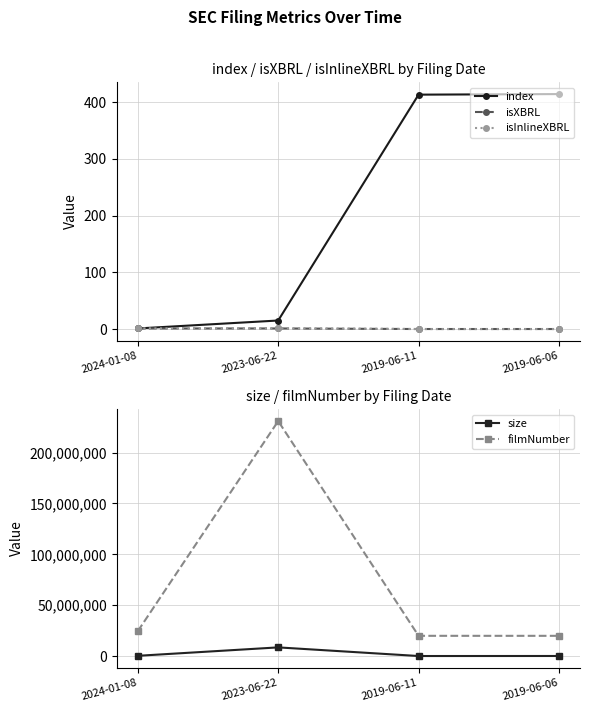

Reading left to right, extract all data points from this chart.

index: 1	15	413	414
isXBRL: 1	1	0	0
isInlineXBRL: 1	1	0	0
size: 243773	8519617	30388	60755
filmNumber: 24519128	231033948	19891713	19883395